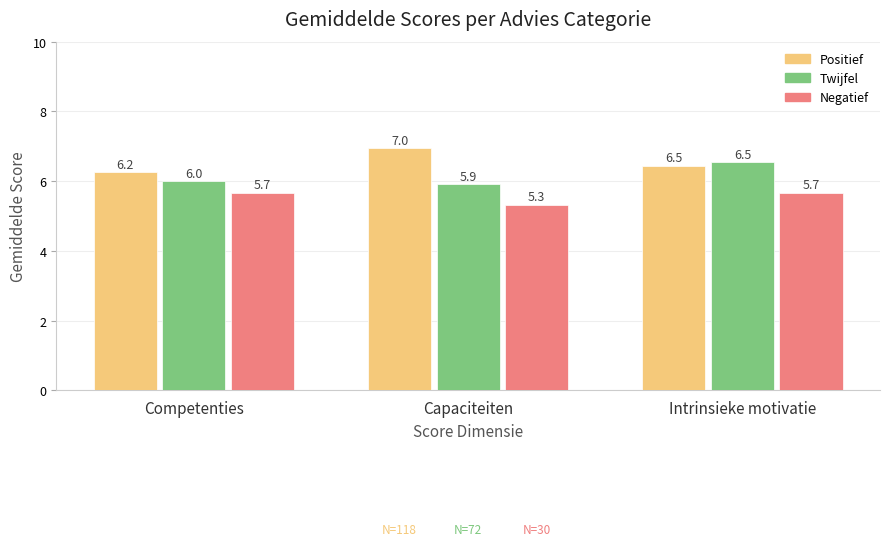

What is the difference between the maximum and minimum values in the Twijfel series?

0.6